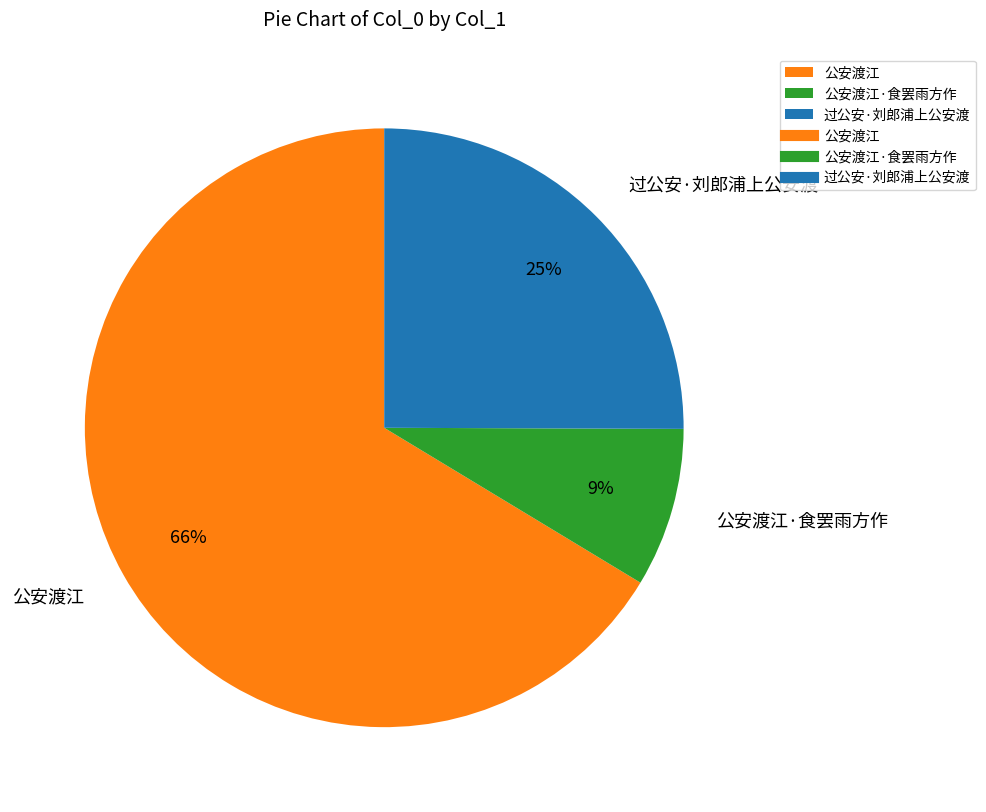

Combined, do 公安渡江·食罢雨方作 and 公安渡江 account for over 50%?

Yes